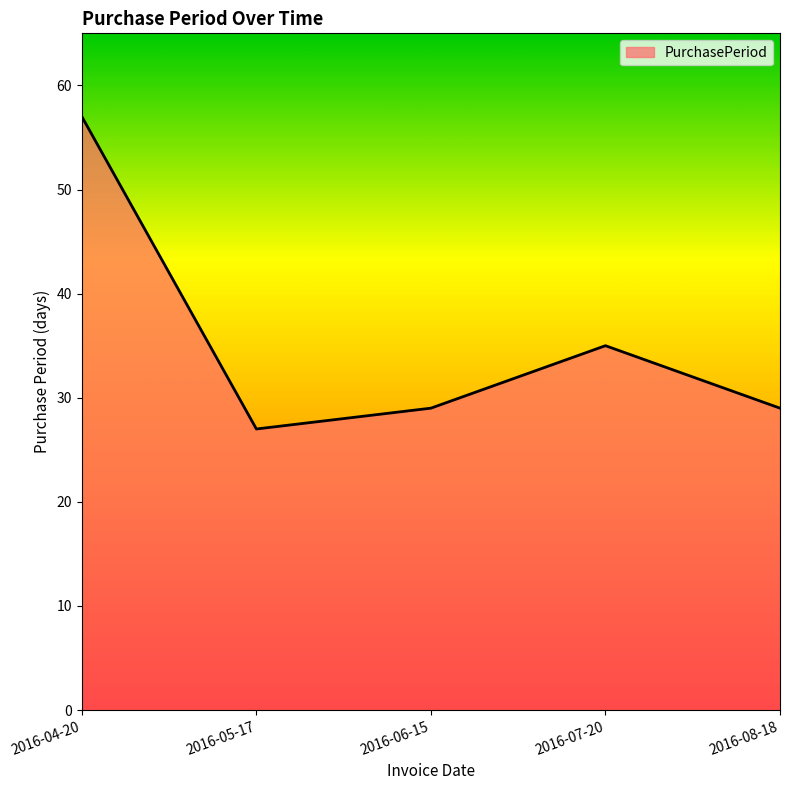

What is the sum of all values?

177